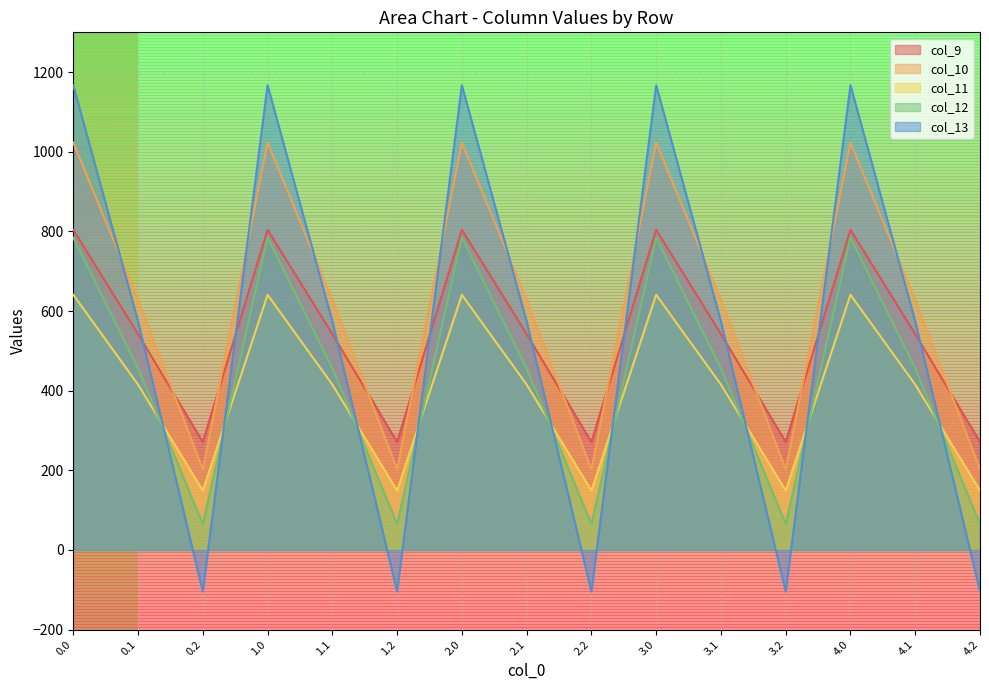

What are all the series names shown in the legend?

col_9, col_10, col_11, col_12, col_13